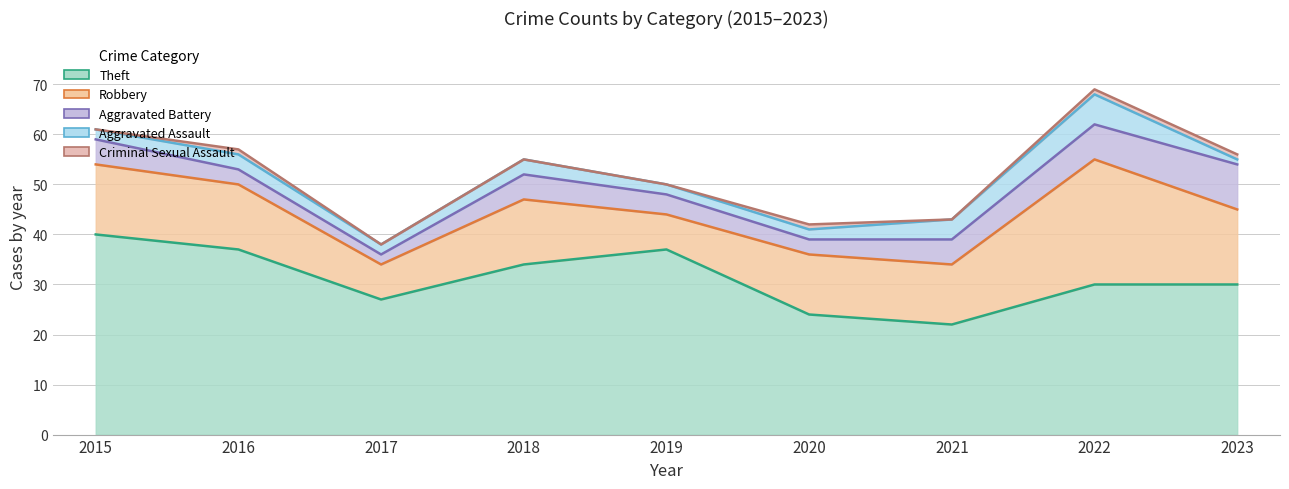

At which category does the chart reach its minimum across all series?

2015